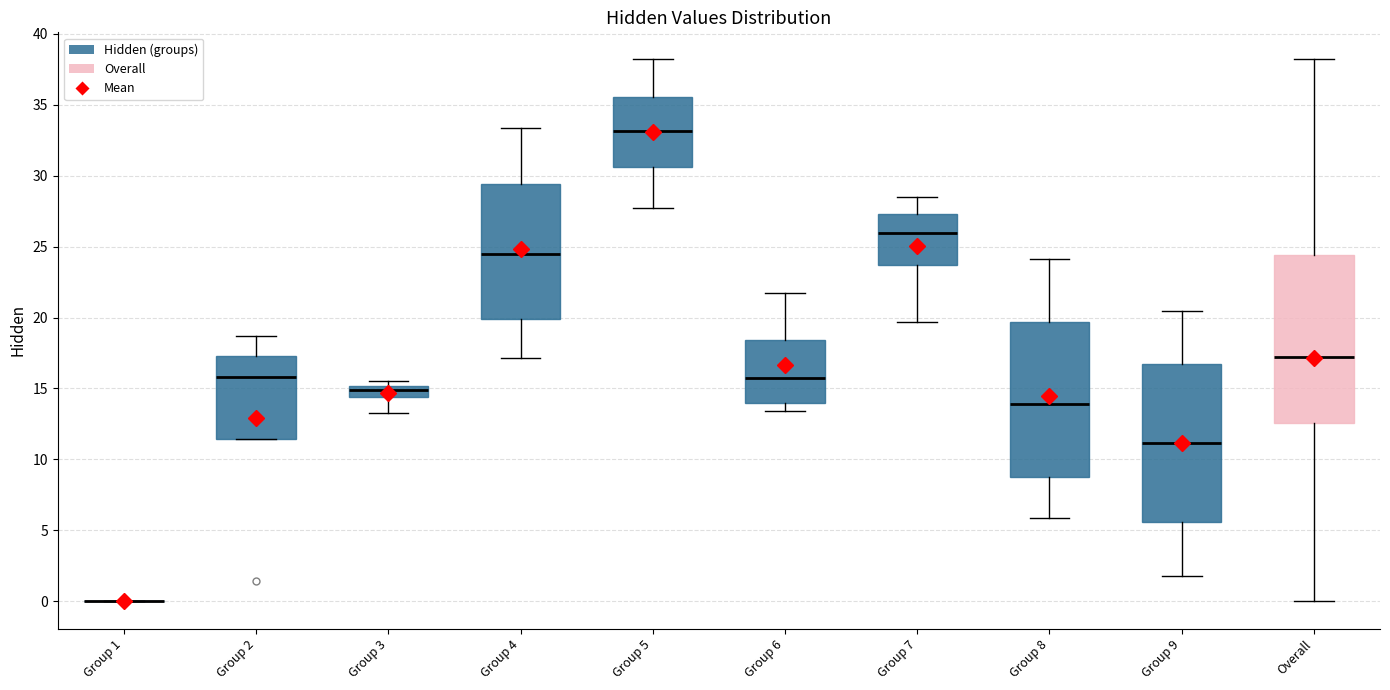

Which box is the tallest, from its lower edge to its upper edge?

Overall